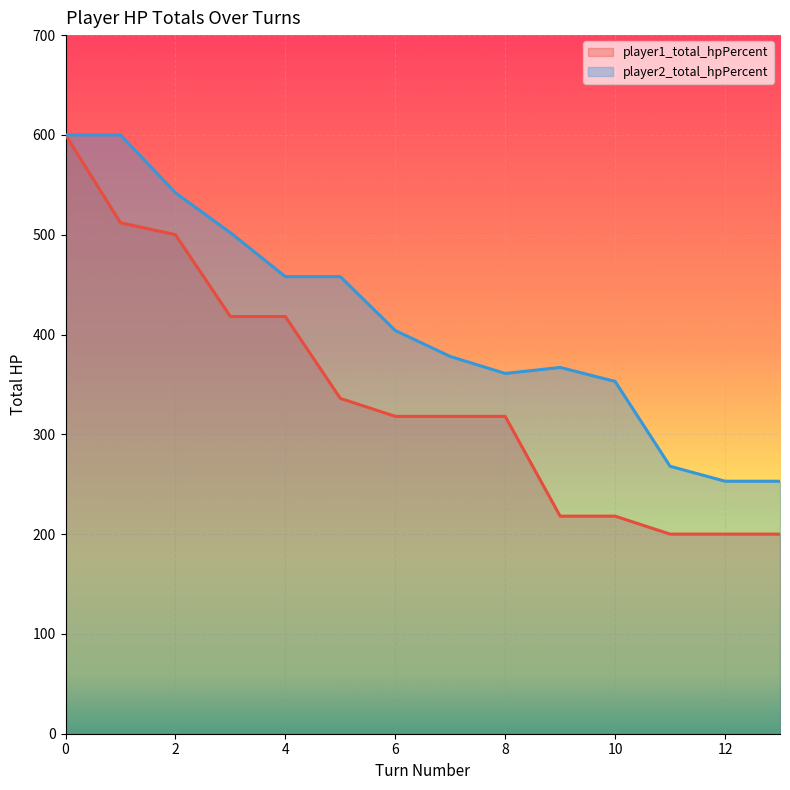

Reading left to right, transcribe all the data shown in this chart.

player1_total_hpPercent: 600	512	500	418	418	336	318	318	318	218	218	200	200	200
player2_total_hpPercent: 600	600	542	502	458	458	404	378	361	367	353	268	253	253